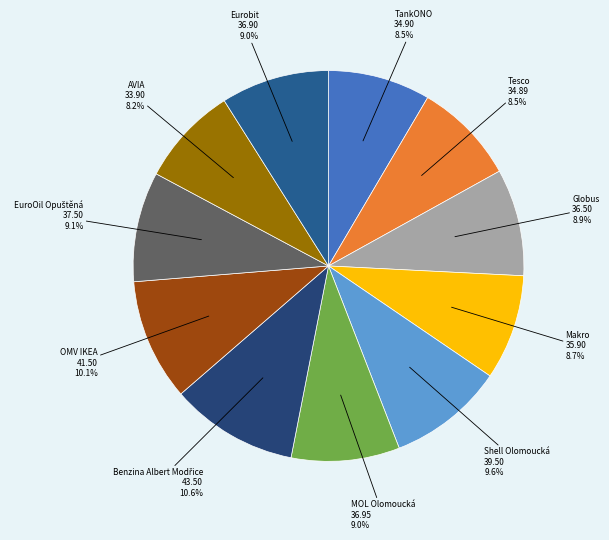

Which has a higher value, MOL Olomoucká or AVIA?

MOL Olomoucká